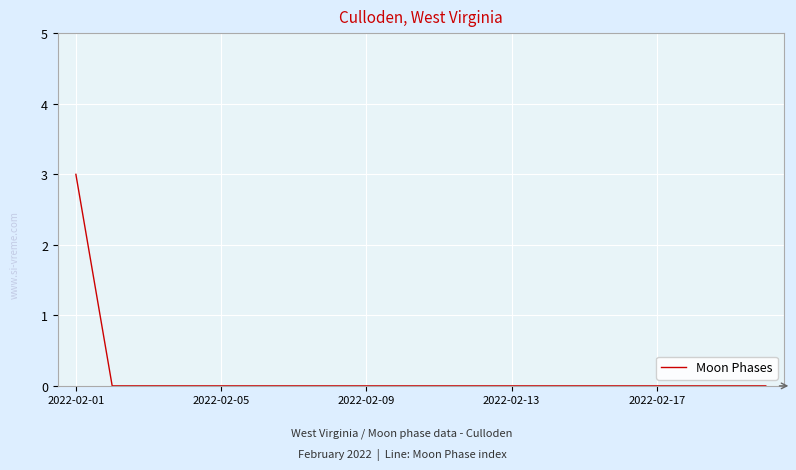

What is the difference between the maximum and minimum values?

3